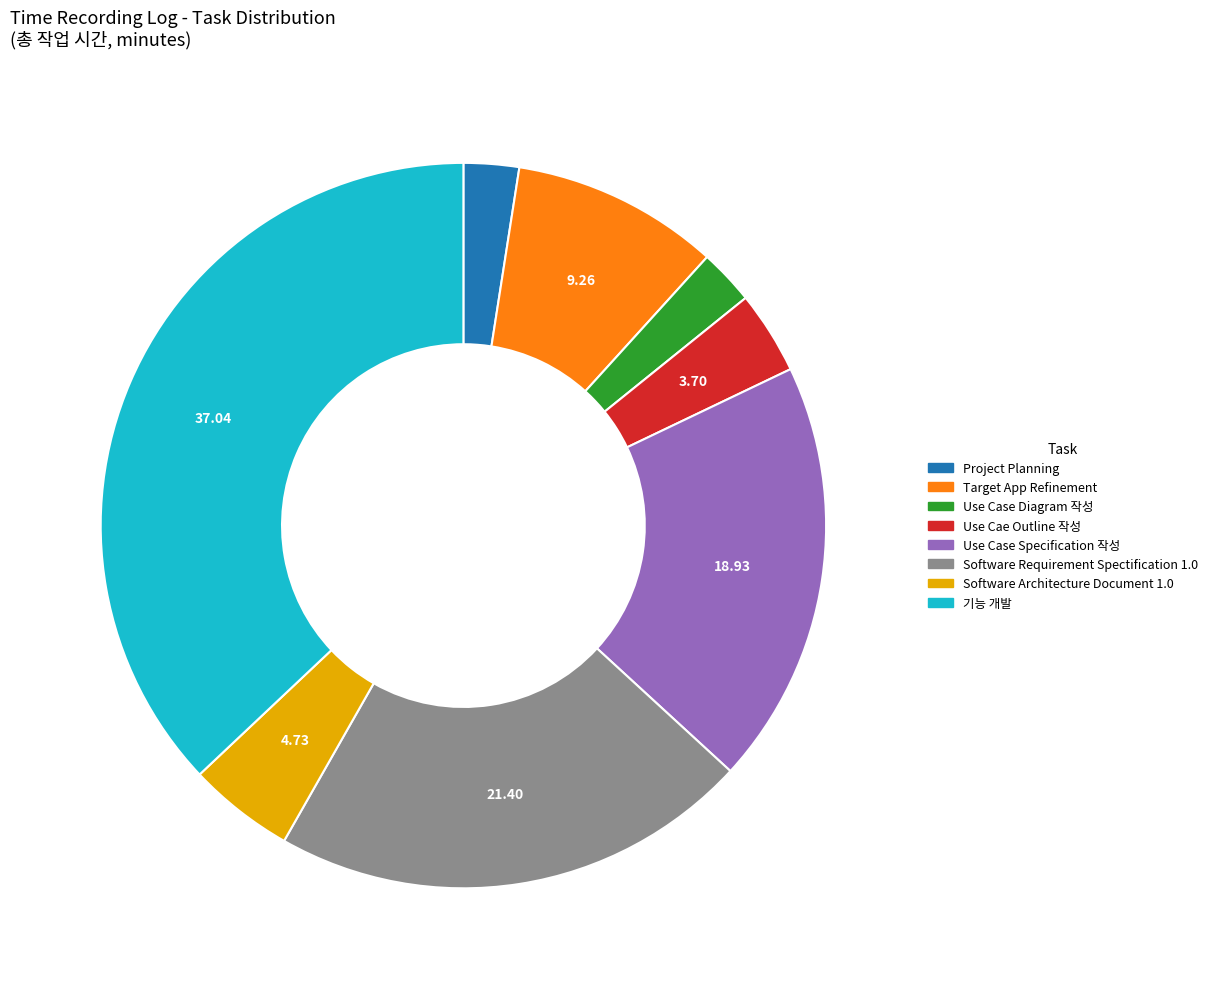

Does any single category account for the majority?

No